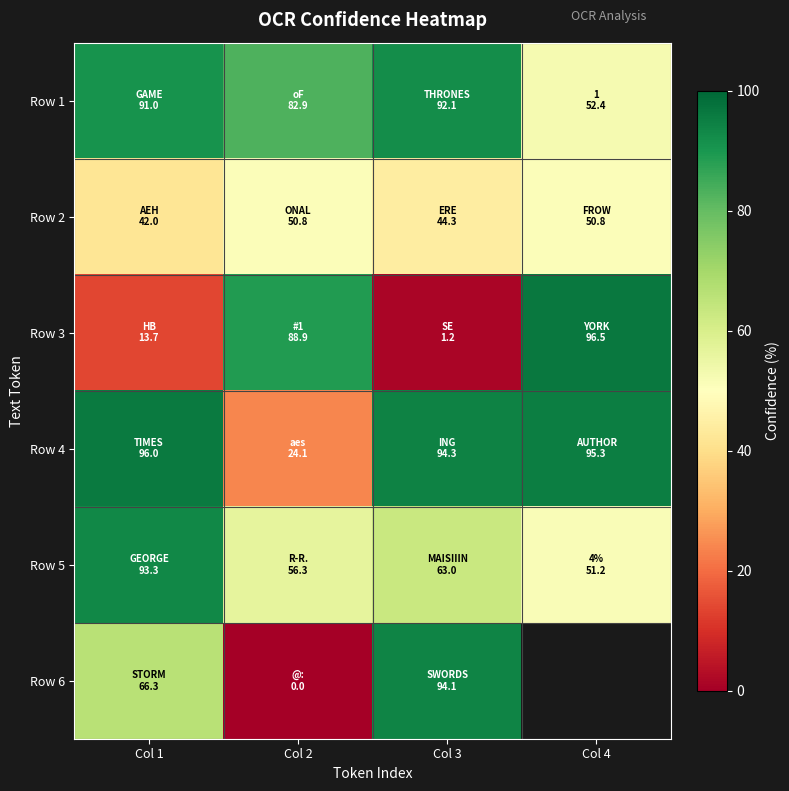

What is the total value across all series at Col 2?

303.1